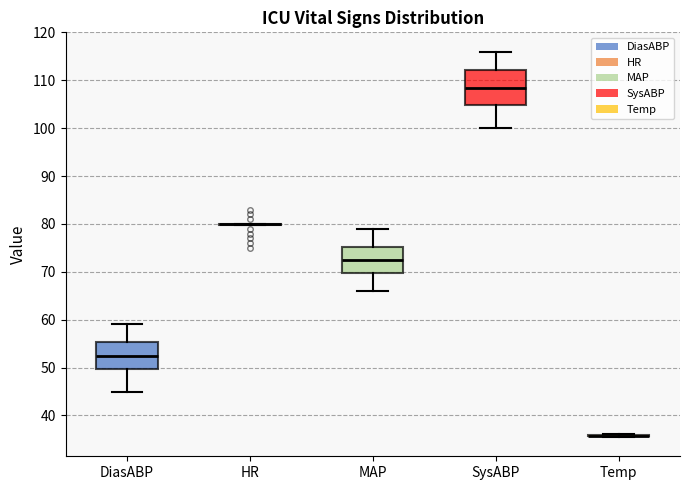

Reading left to right, transcribe this box plot: for each box, give where its median line is, the range the box spans, and where its two whiskers end, as read against the y-axis. The values are not printed on the chart, so give them approximately, as read against the axis.

DiasABP: median 53, box 50 to 55, whiskers 45 to 59
HR: box collapsed to a line at 80, whiskers 80 to 80
MAP: median 73, box 70 to 75, whiskers 66 to 79
SysABP: median 109, box 105 to 112, whiskers 100 to 116
Temp: box collapsed to a line at 36, whiskers 36 to 36